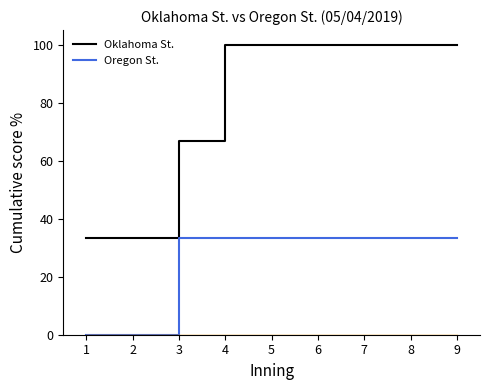

At how many categories does at least one series exceed 35?

7